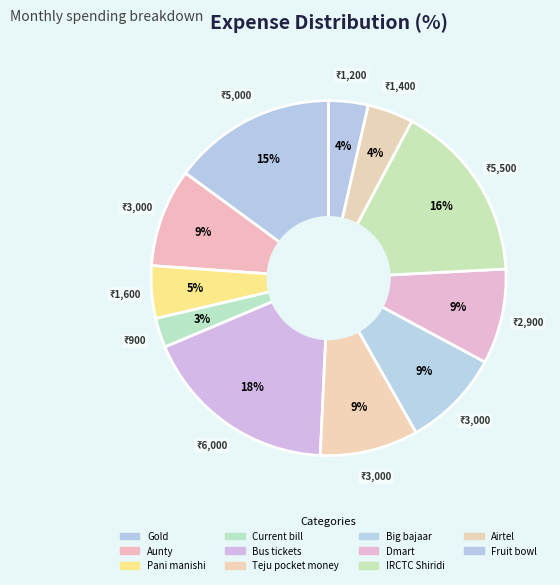

Which category has the smallest portion of the pie?

Current bill